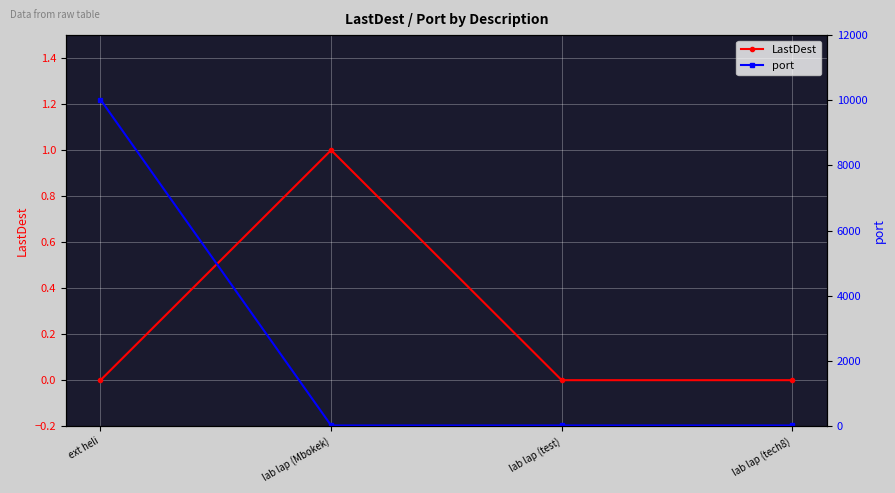

True or false: port and LastDest cross at least once.

False